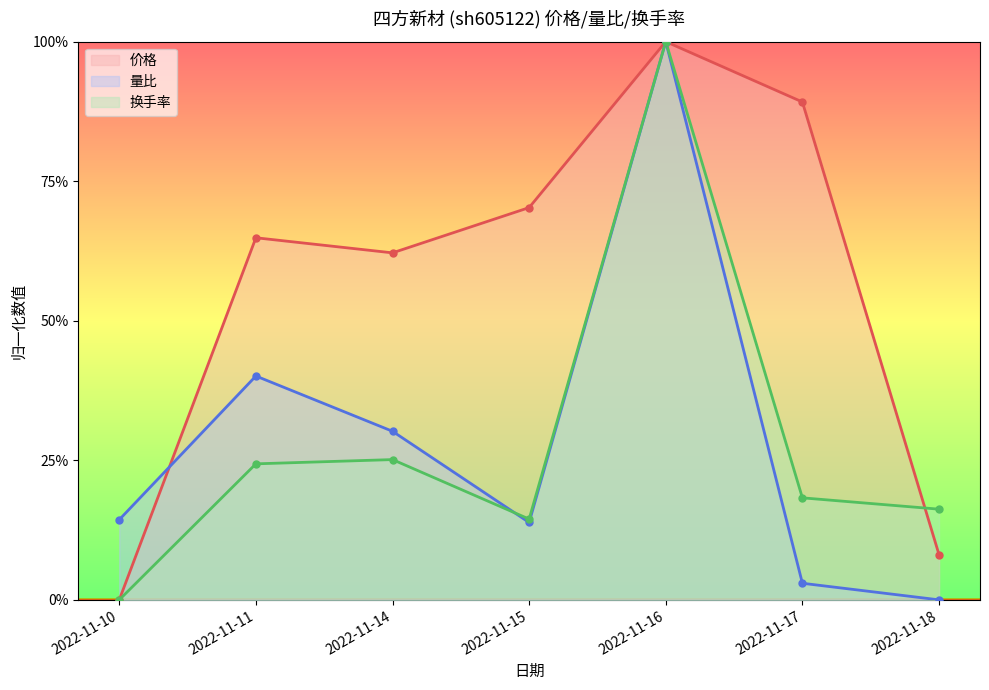

True or false: 价格 has a value of 0.0 at 2022-11-10.

True